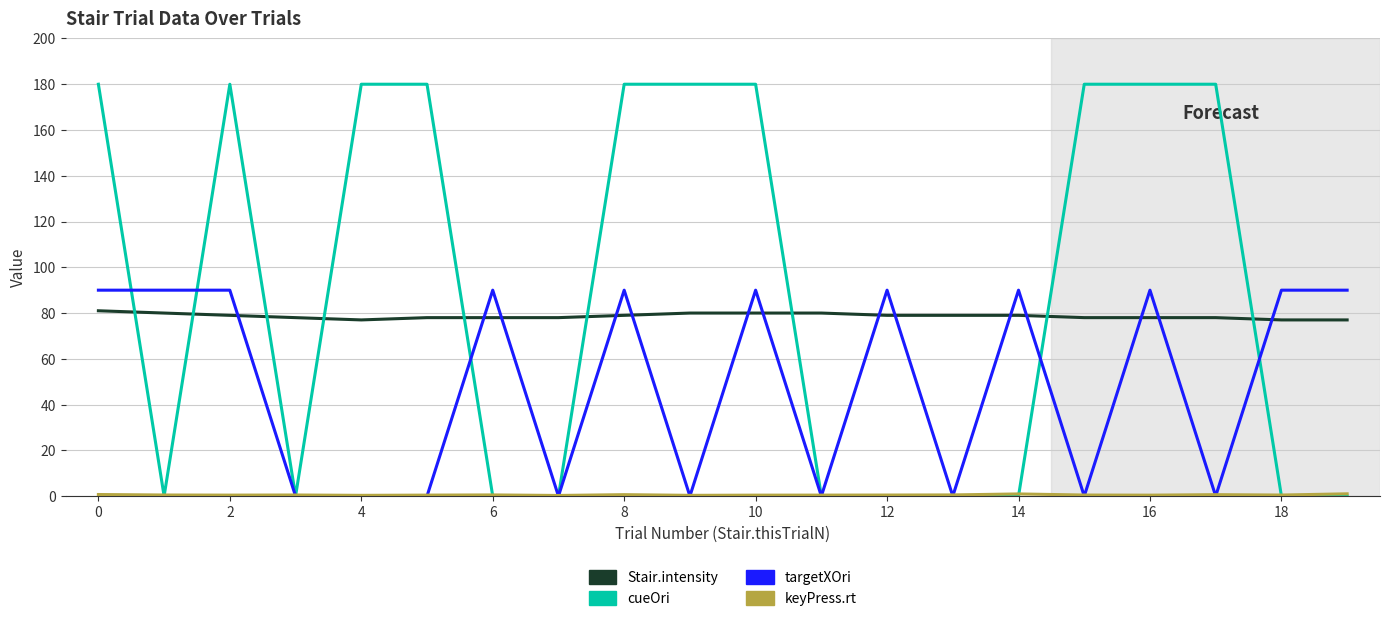

Which series has the largest range (max minus min)?

cueOri